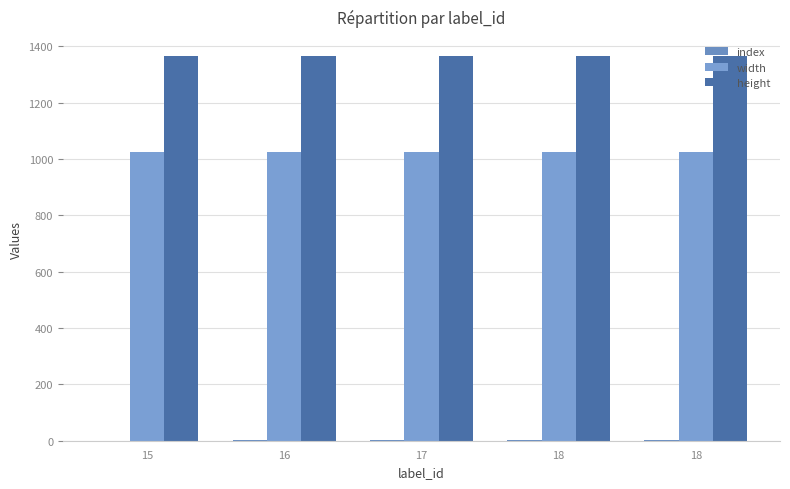

Count the number of categories in the chart.

5